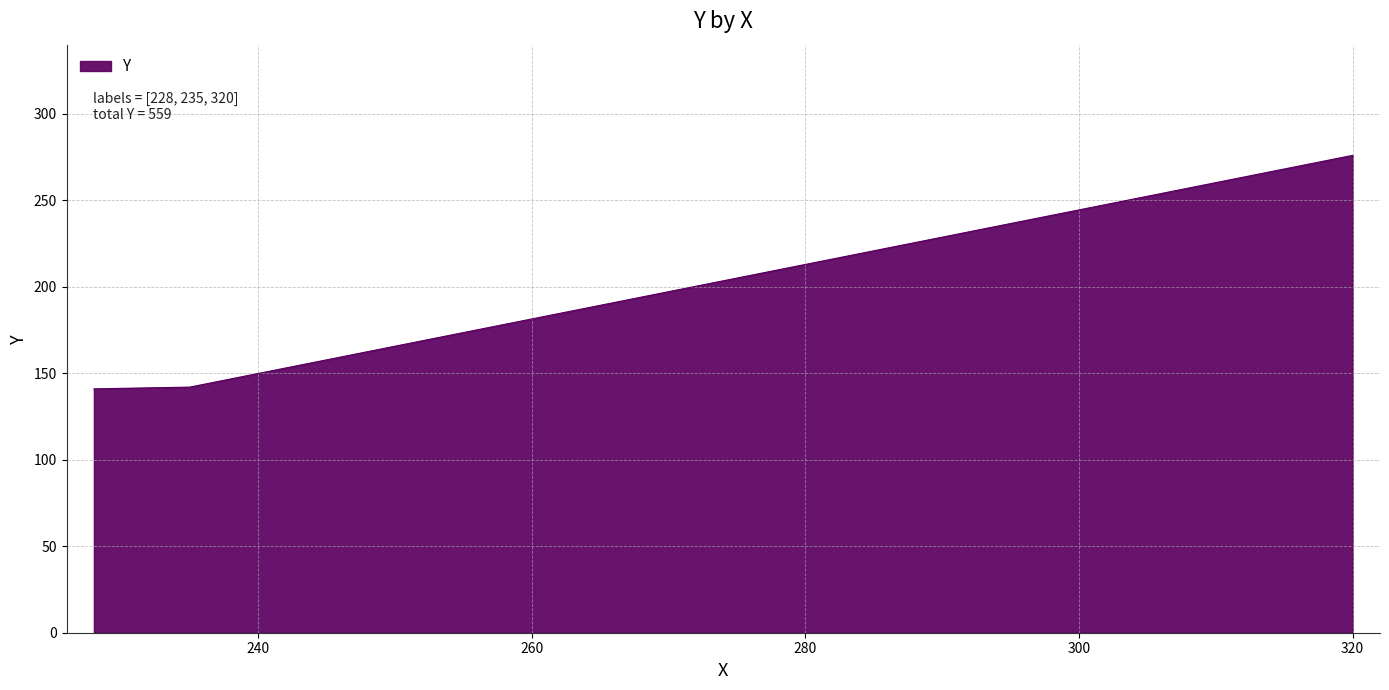

What is the minimum value shown in the chart?

141